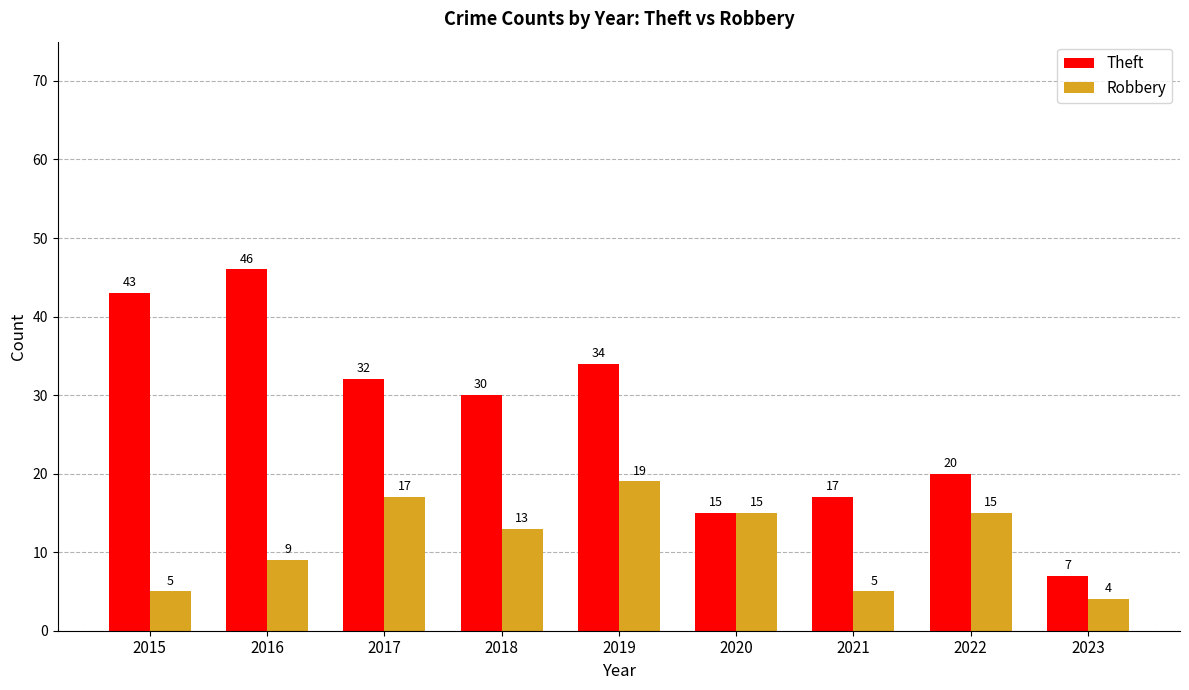

What is the lowest value of the Robbery series?

4